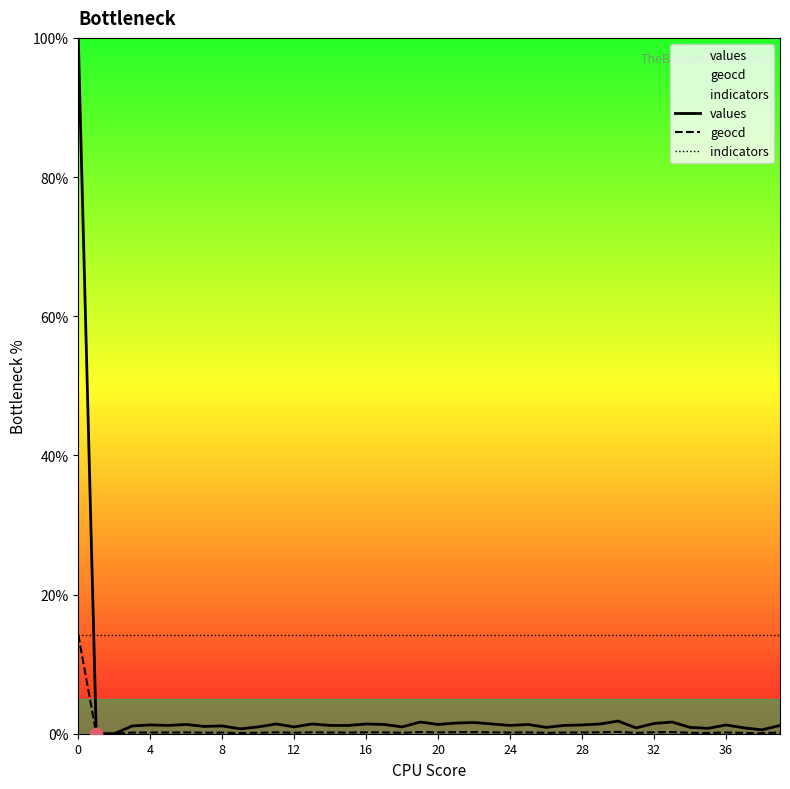

Which series has the largest Y range (max minus min)?

values